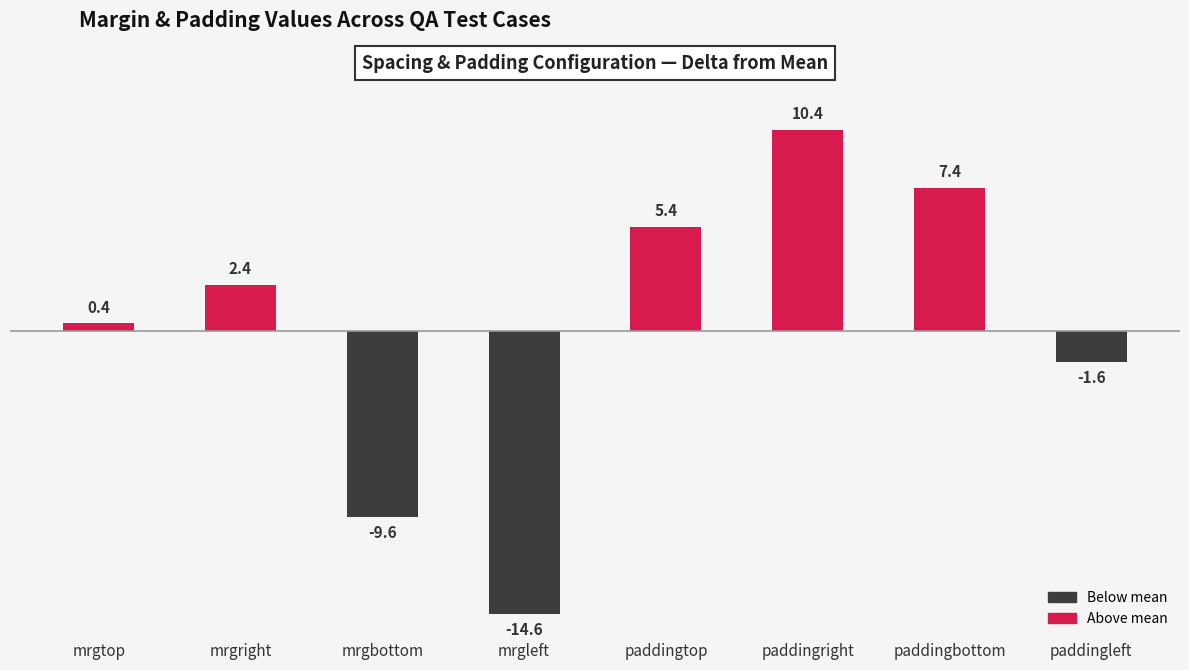

Reading left to right, transcribe all the data shown in this chart.

mrgtop=0.4	mrgright=2.4	mrgbottom=-9.6	mrgleft=-14.6	paddingtop=5.4	paddingright=10.4	paddingbottom=7.4	paddingleft=-1.6